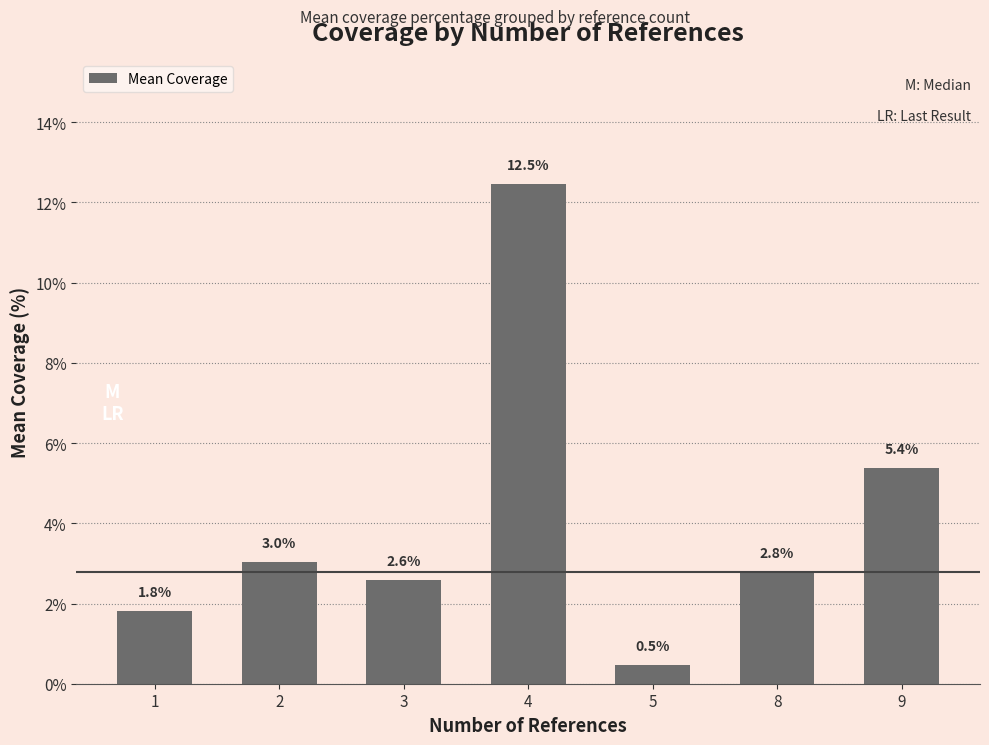

What is the average value?

4.1